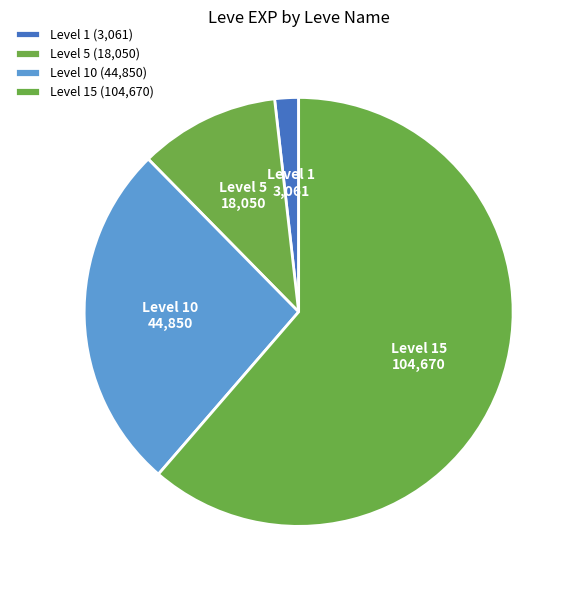

Between Level 5 and Level 15, which is larger?

Level 15